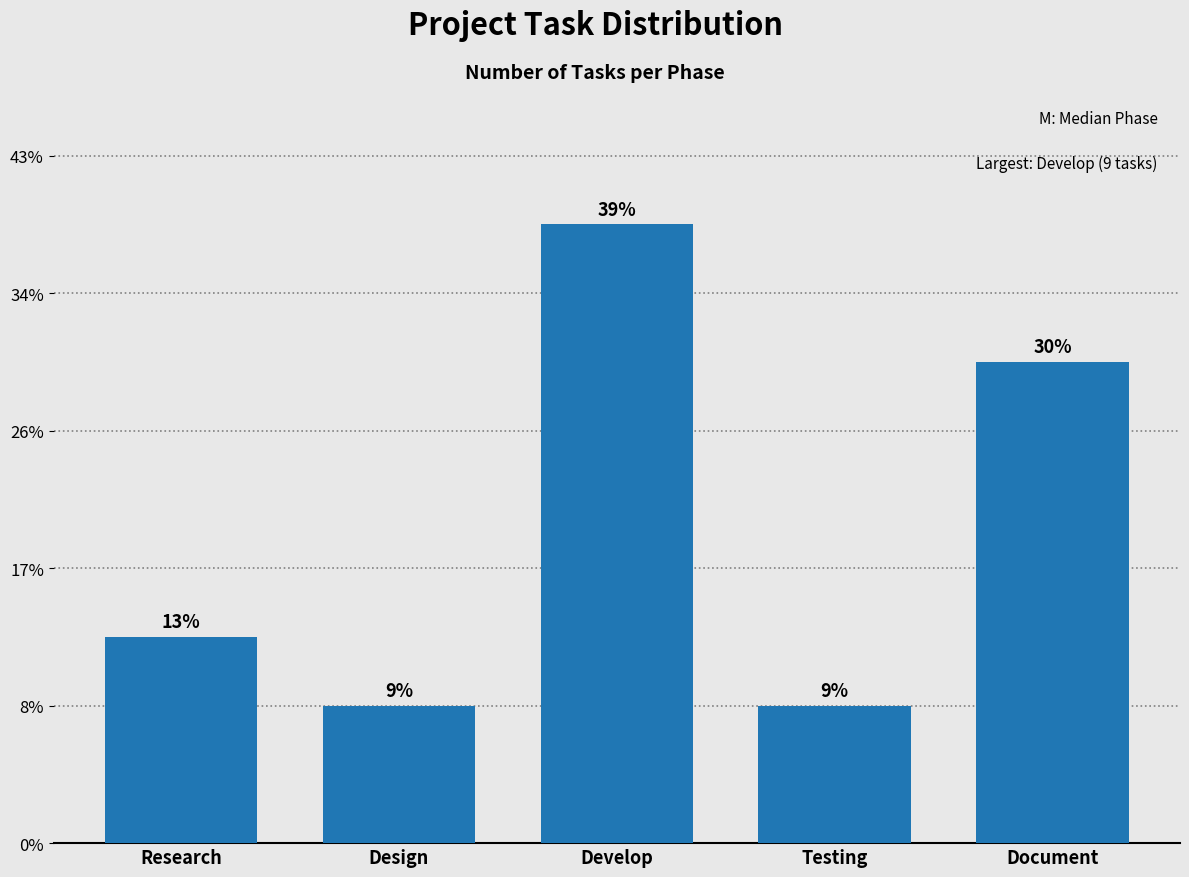

Does the chart contain any negative values?

No